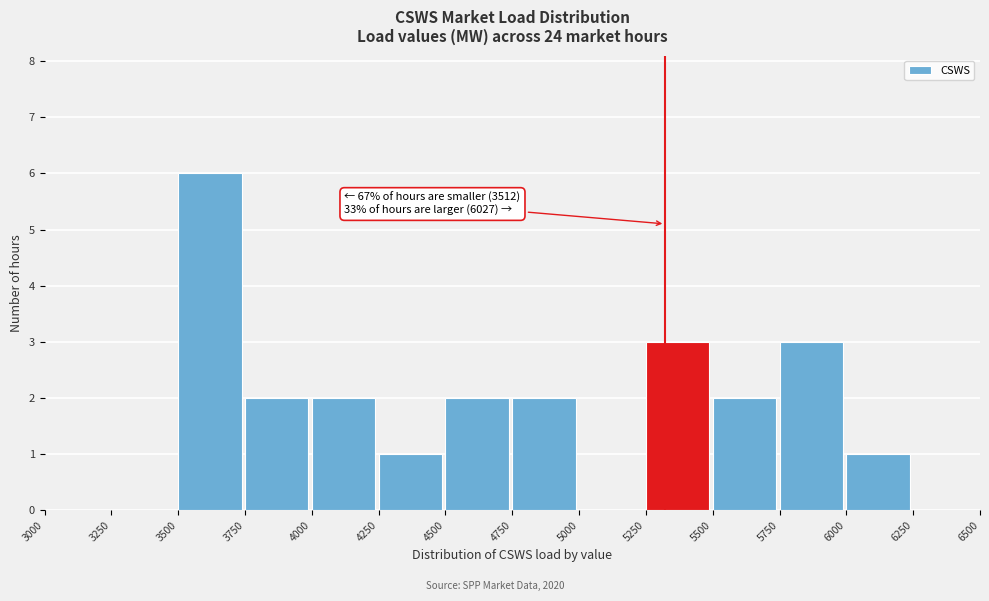

Over which range of the x-axis is the bar tallest?

3500 to 3750